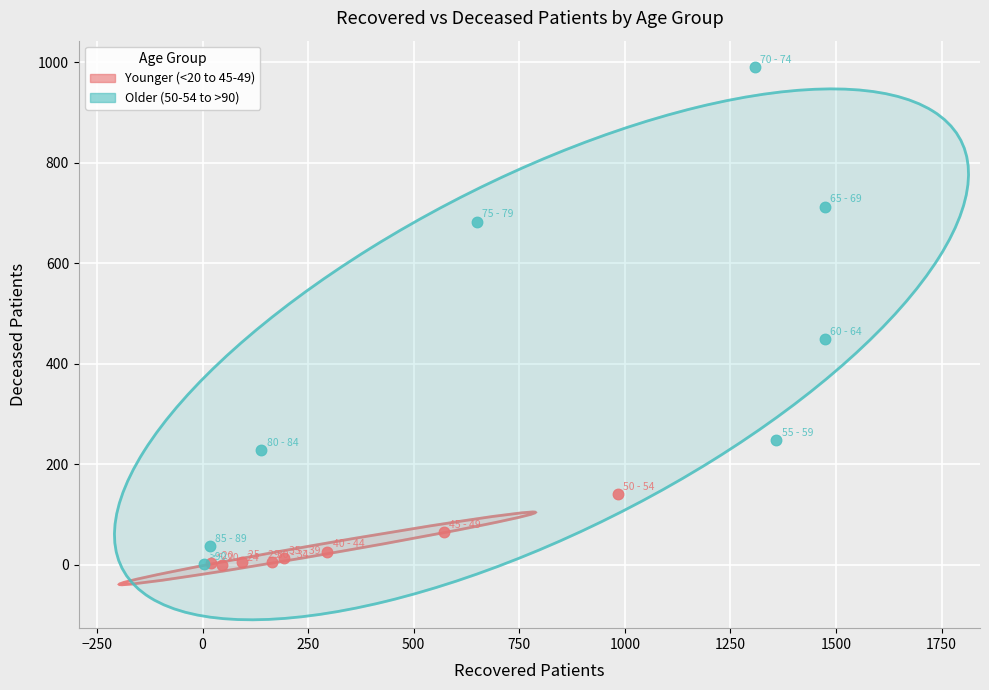

Which series has the largest Y range (max minus min)?

Older (50-54 to >90)